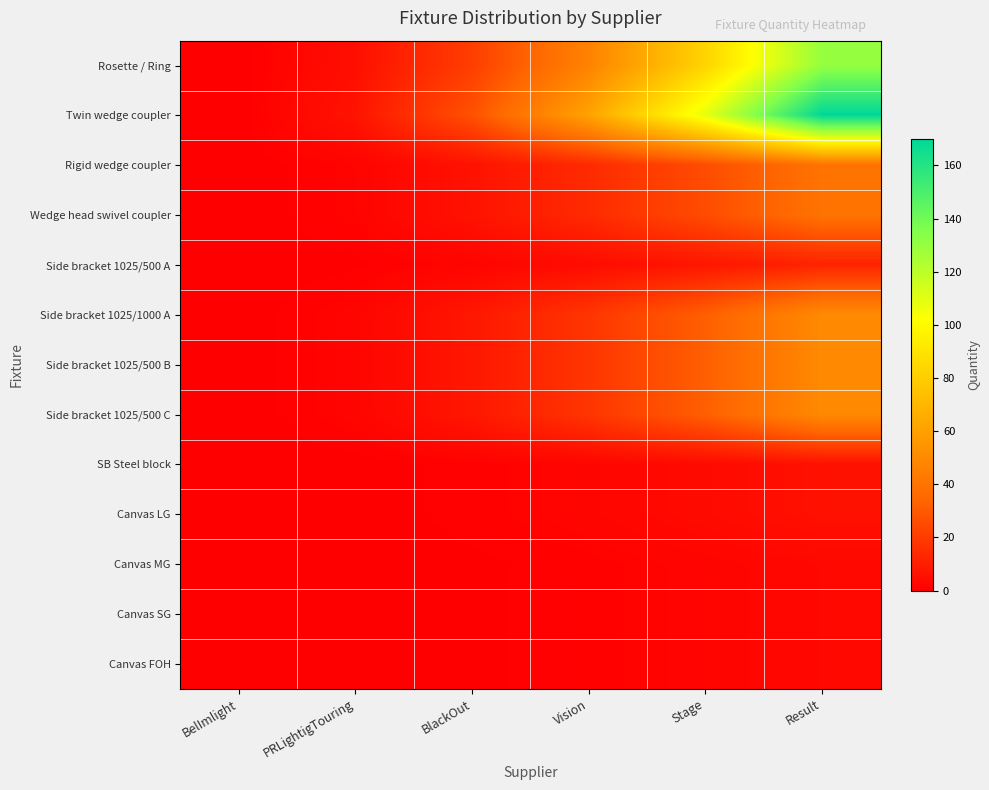

What is the difference between the highest and lowest values at PRLightigTouring?

6.7